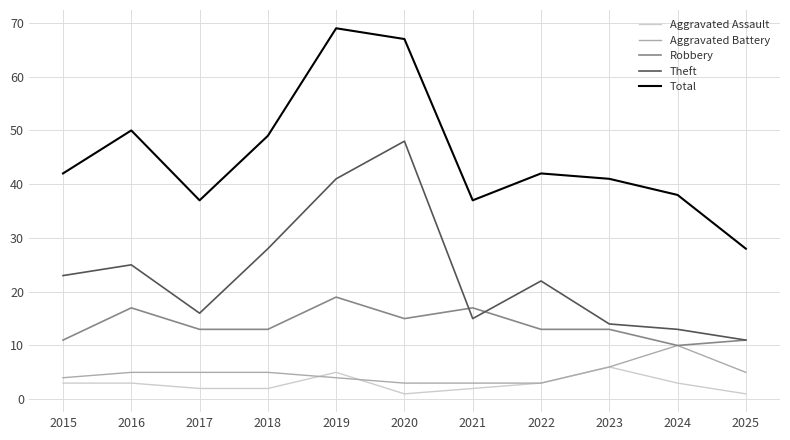

Which category has the highest value in the Aggravated Battery series?

2024